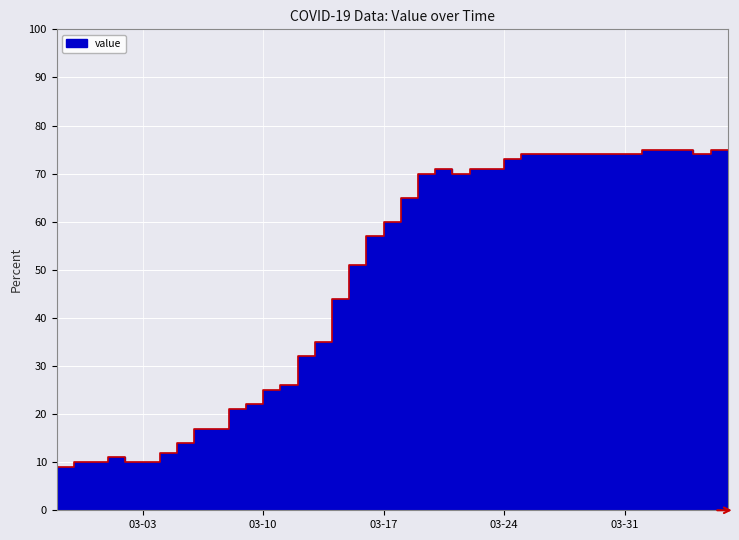

What is the value of the 30th point from the left?

74